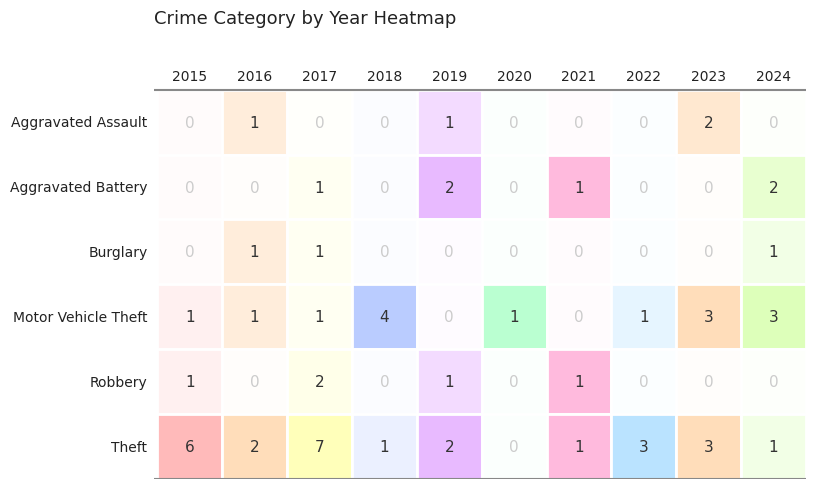

How many Aggravated Assault values are between 0 and 1?

9